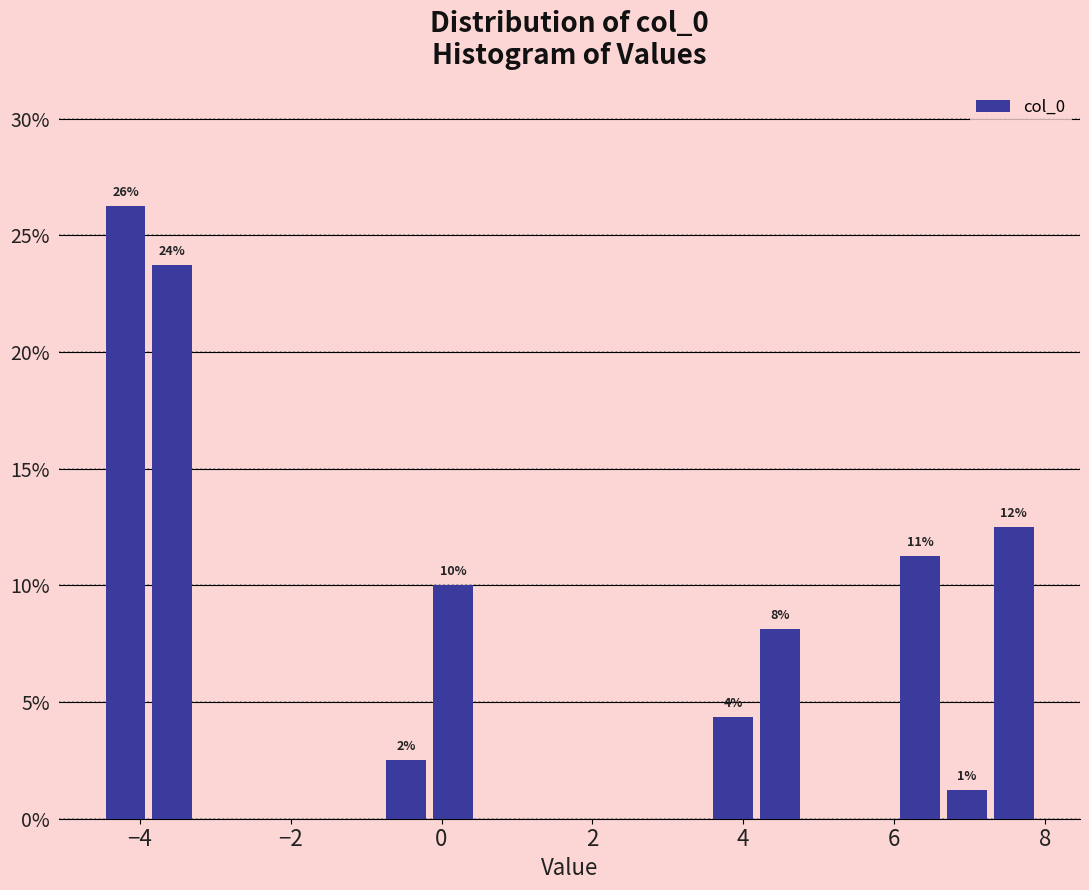

Around what value on the x-axis is the tallest bar? Give the approximate position of its centre, as read against the axis.

-4.2